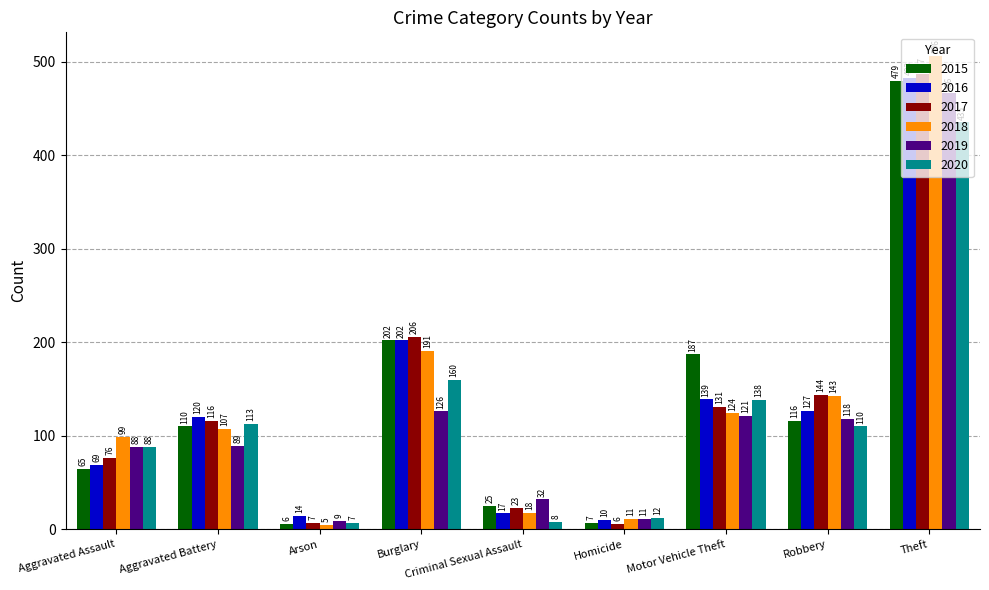

What is the label of the 9th bar from the right?

Aggravated Assault